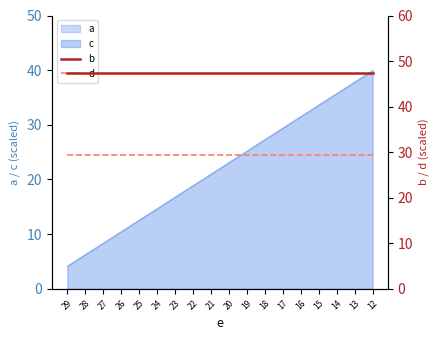

True or false: b and d cross at least once.

False